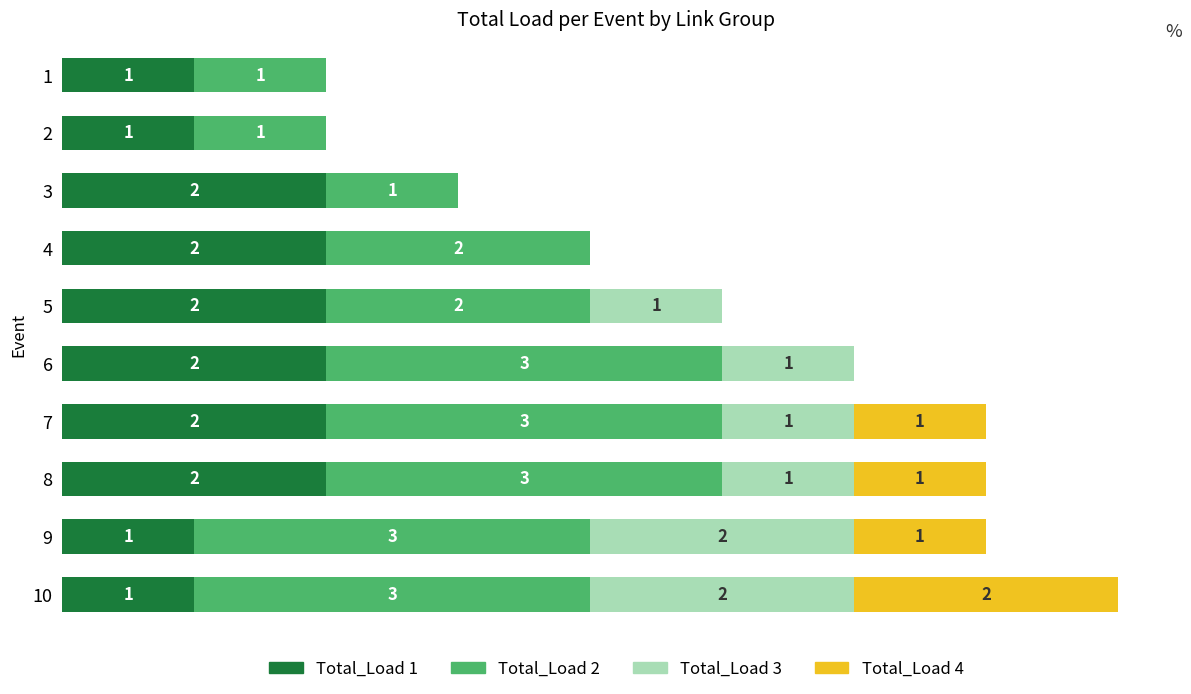

Rank the series at 4 from highest to lowest value.

Total_Load 1, Total_Load 2, Total_Load 3, Total_Load 4